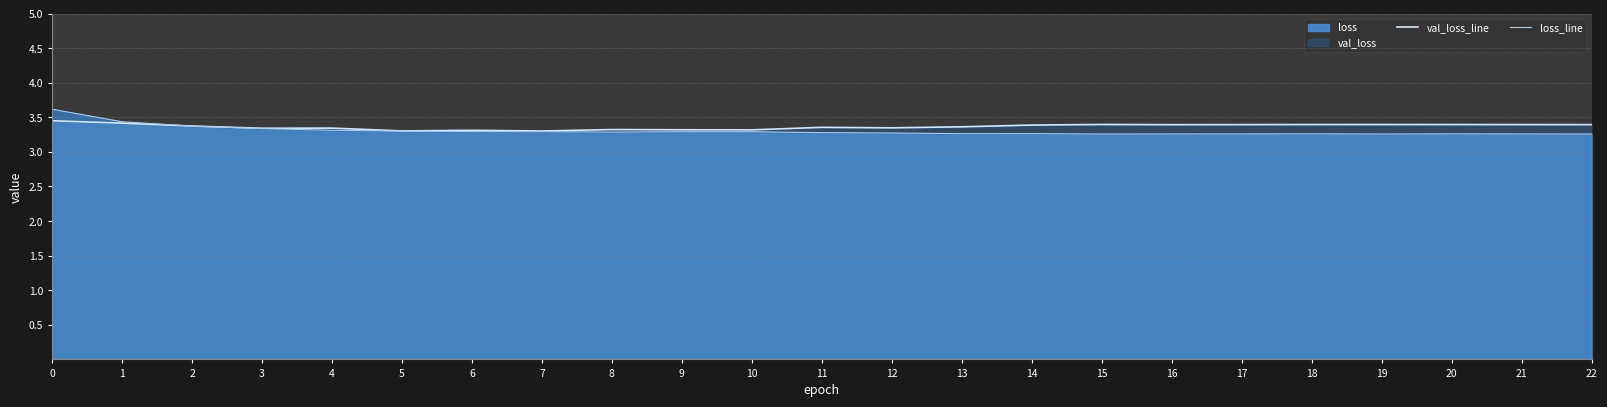

Which category has the lowest value across all series?

22